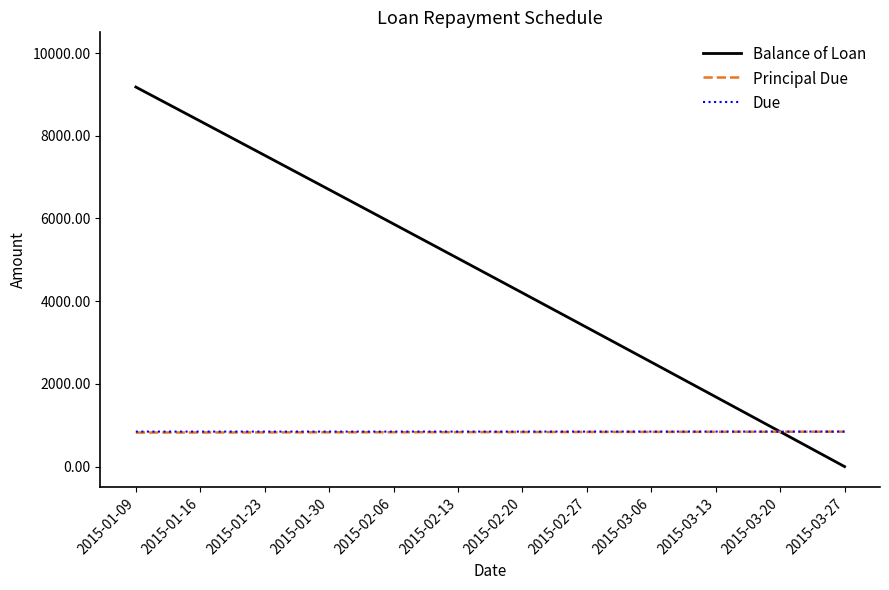

What is the maximum value for Balance of Loan?

9177.2